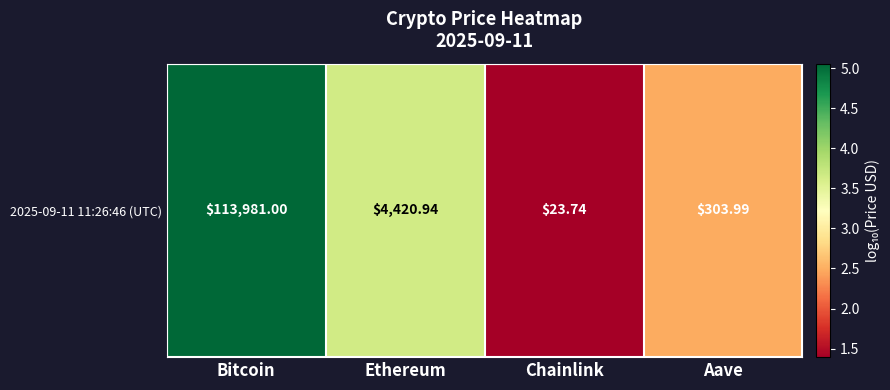

Reading left to right, extract all data points from this chart.

5.1	3.6	1.4	2.5